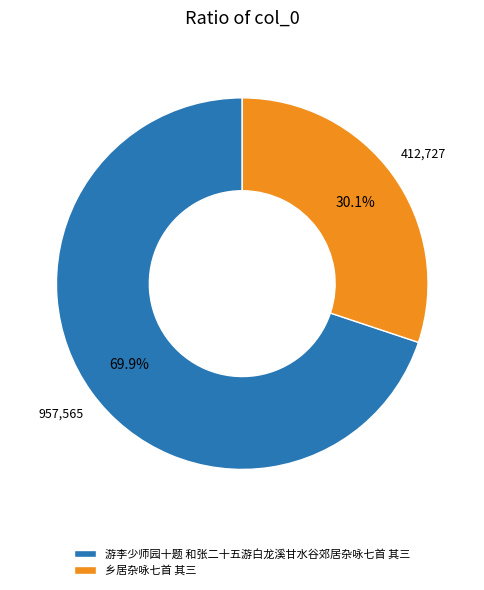

To the nearest percent, what is the combined percentage of 游李少师园十题 和张二十五游白龙溪甘水谷郊居杂咏七首 其三 and 乡居杂咏七首 其三?

100%